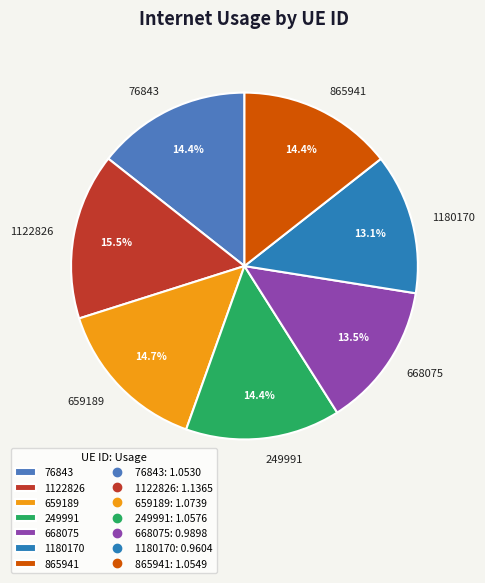

How many segments does this pie chart have?

7